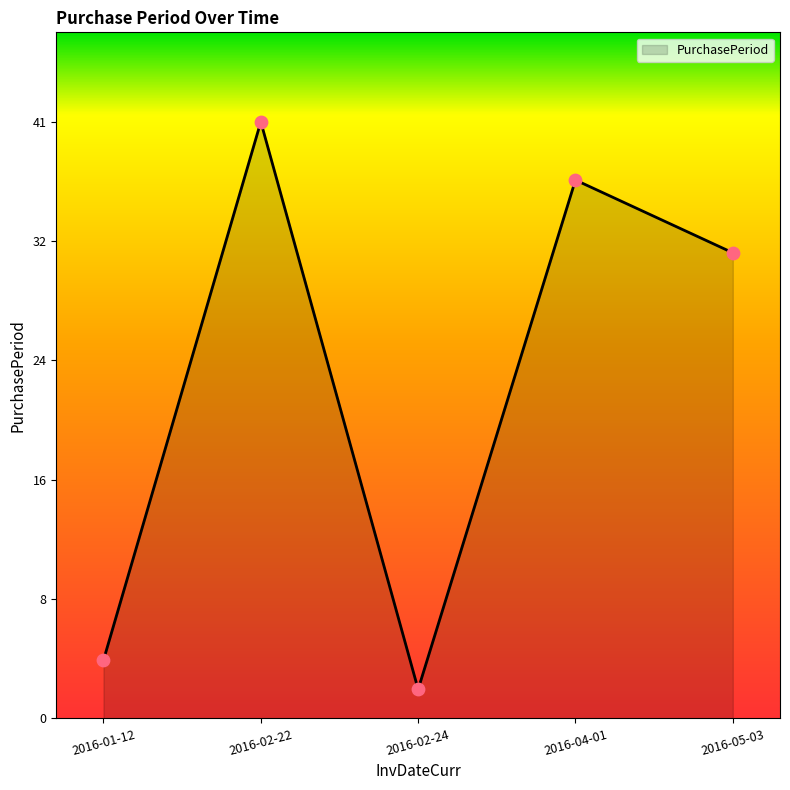

Which has a higher value, 2016-04-01 or 2016-02-22?

2016-02-22